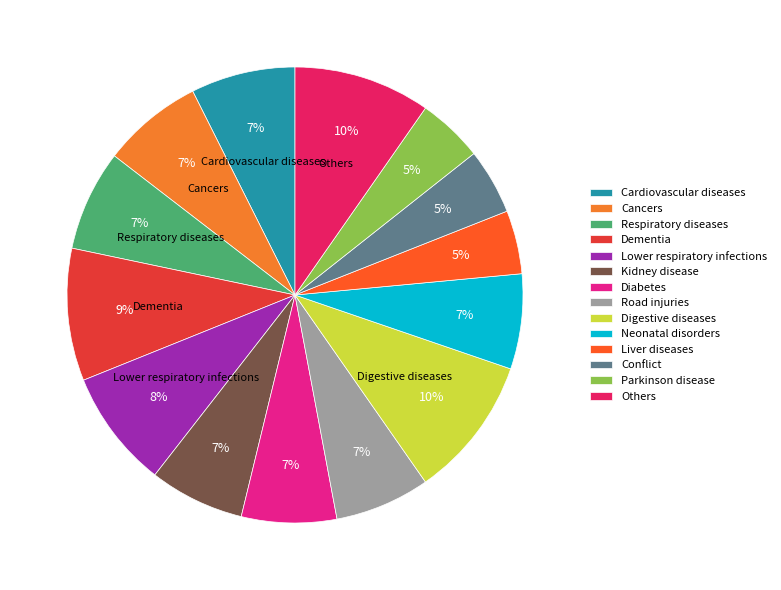

To the nearest percent, what portion does Cancers represent?

7%